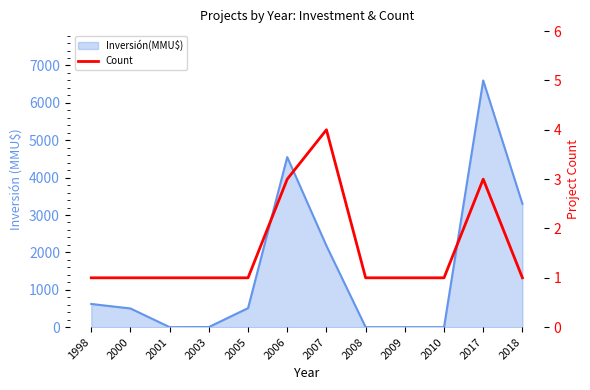

Does the chart display data point markers on the line(s)?

No